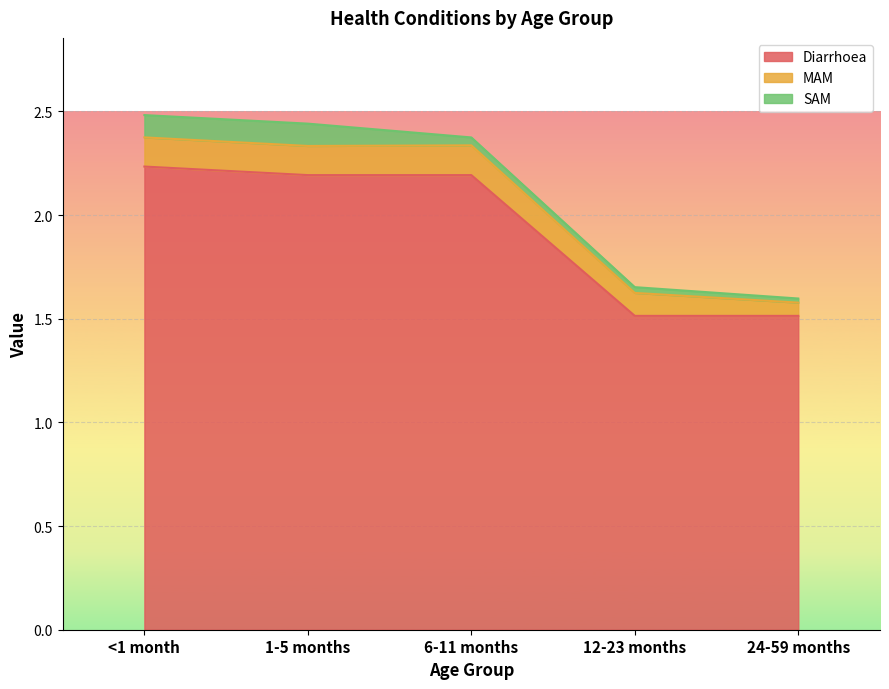

Between 6-11 months and 24-59 months, which series saw the biggest shift?

Diarrhoea